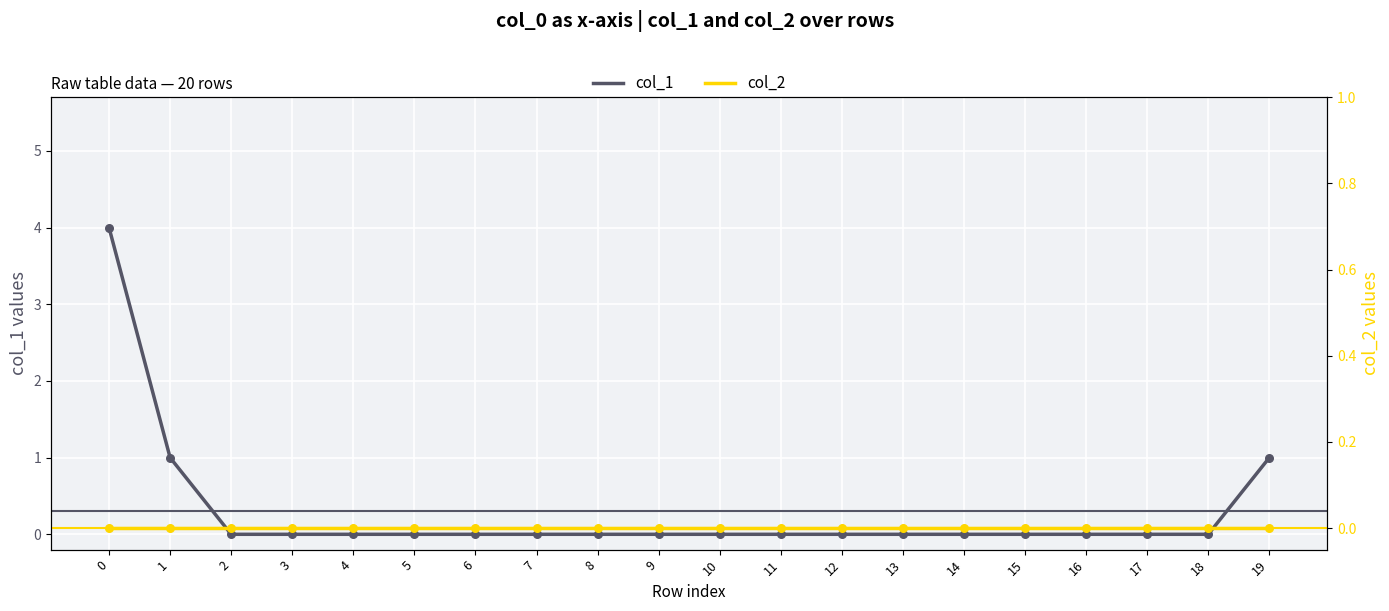

At how many categories does at least one series exceed 0?

3